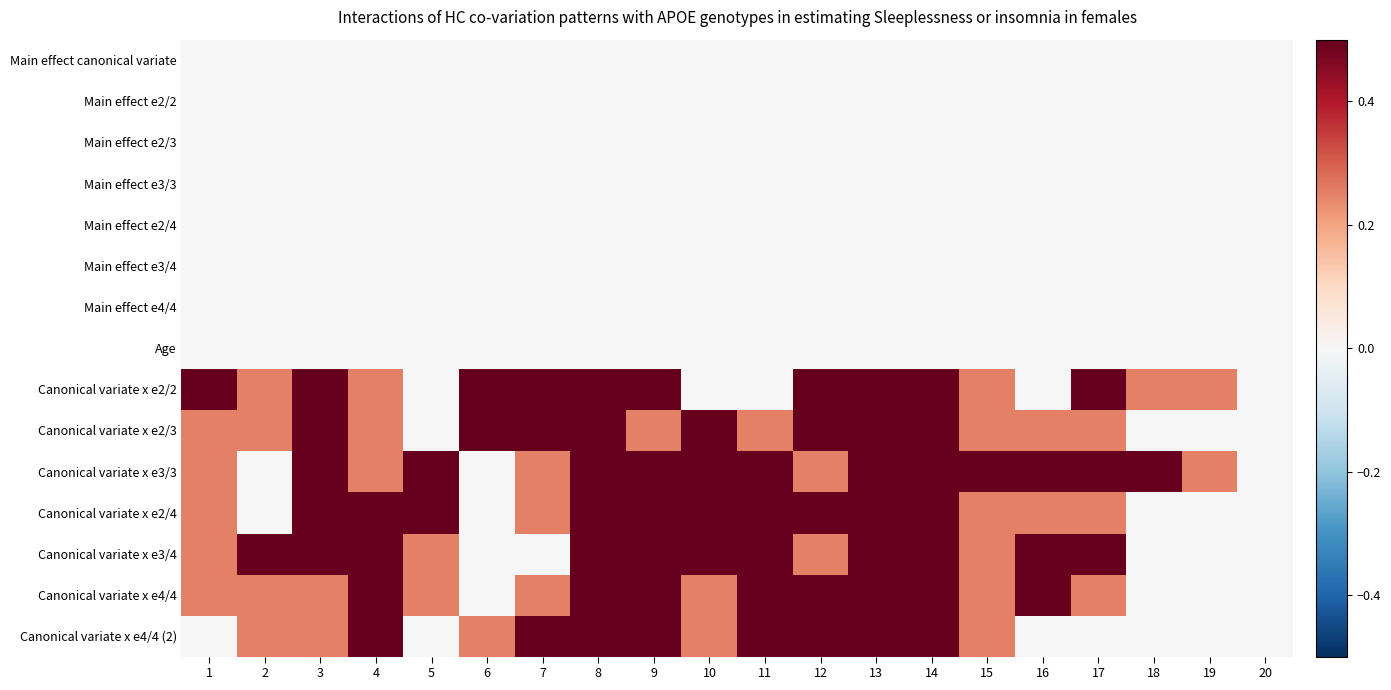

Count the number of data series in this chart.

15